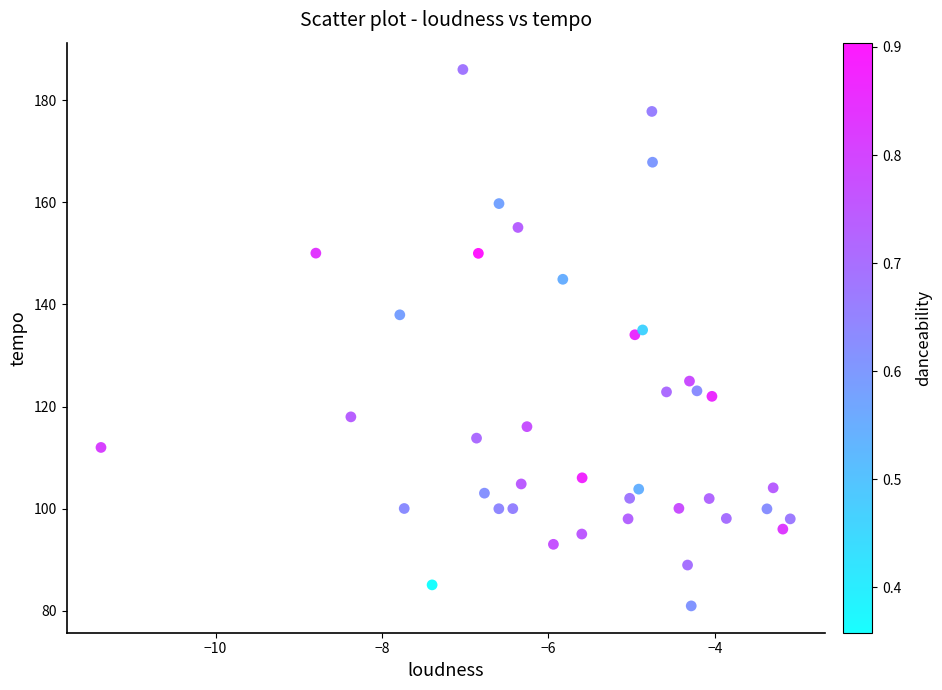

What is the range of X values (max minus min)?

8.3